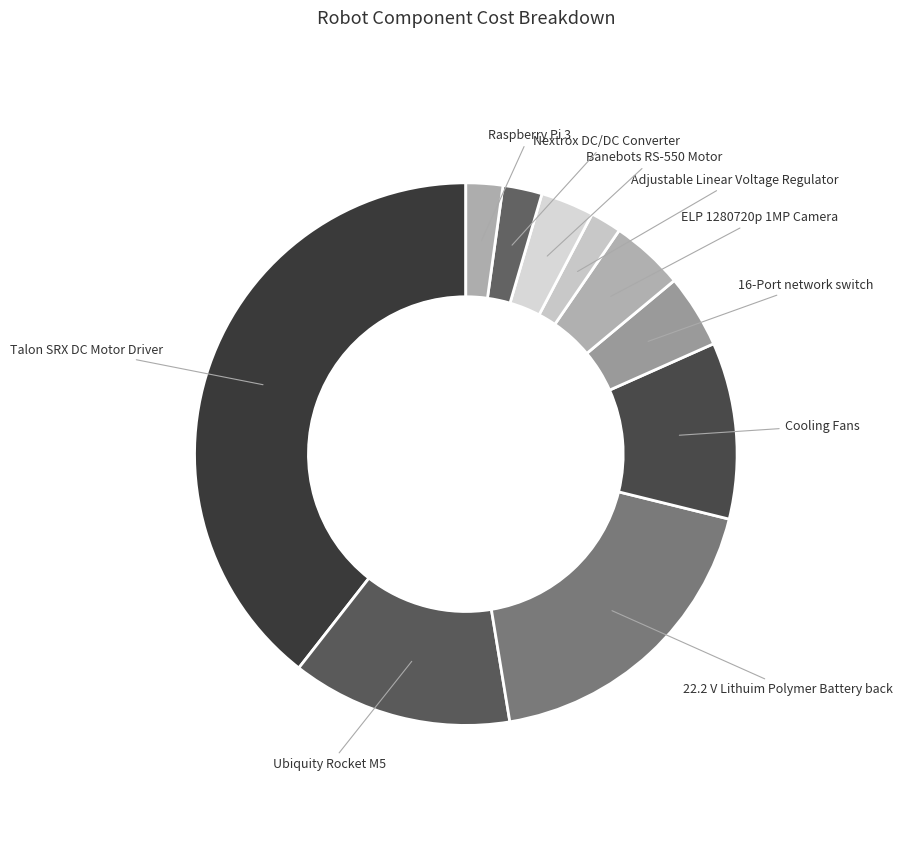

How many slices are in this pie chart?

10